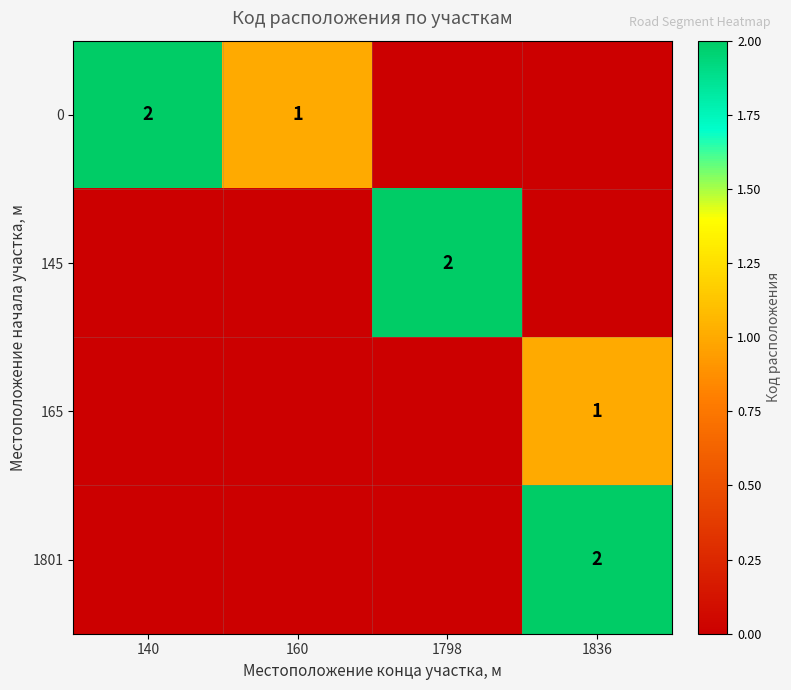

Is it true that 0 equals 2 at 160?

False